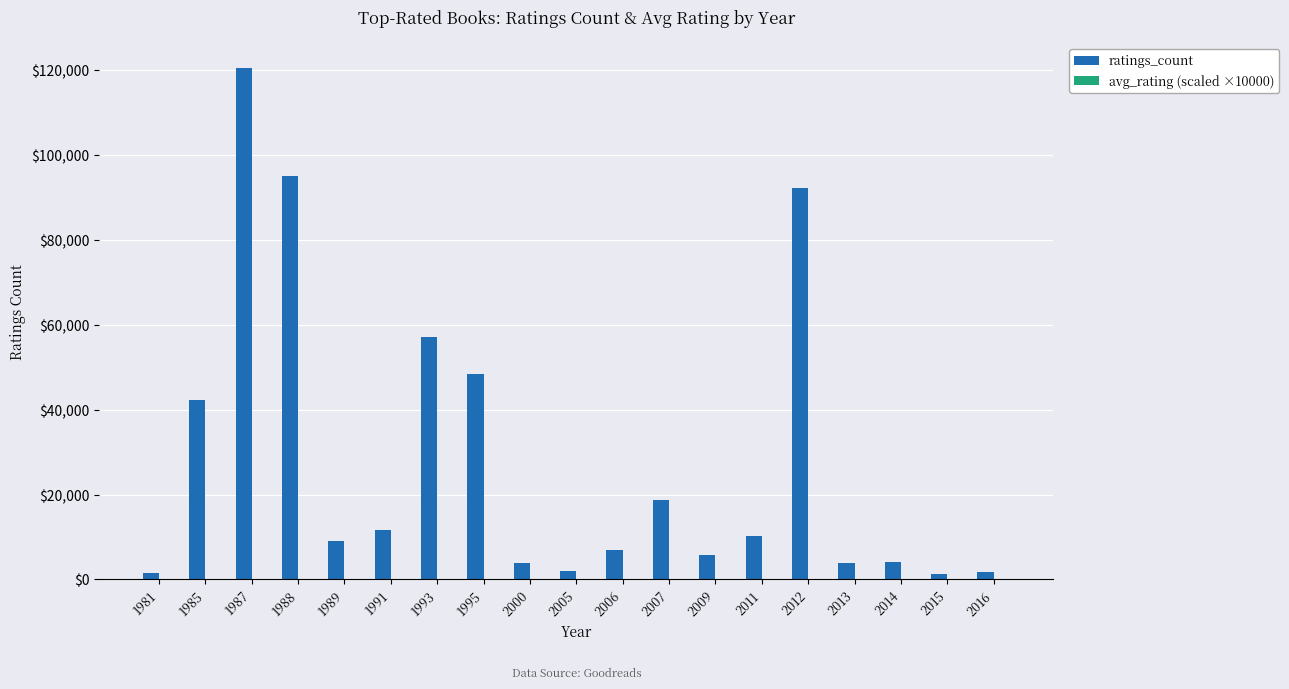

Which series has the largest total across all categories?

ratings_count